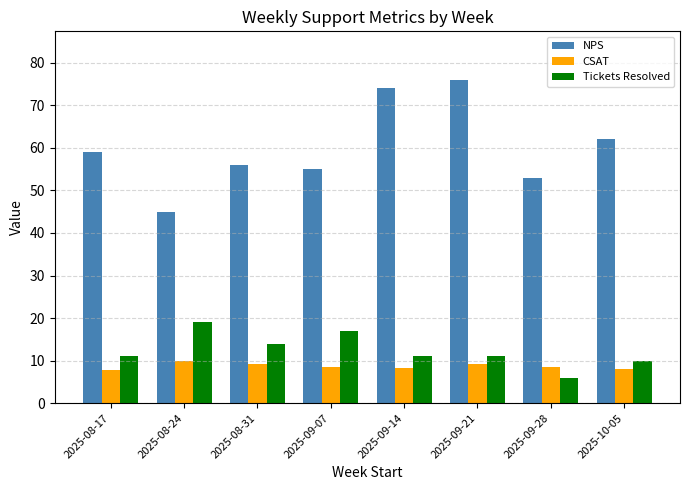

Rank the series by their maximum value, from highest to lowest.

NPS, Tickets Resolved, CSAT